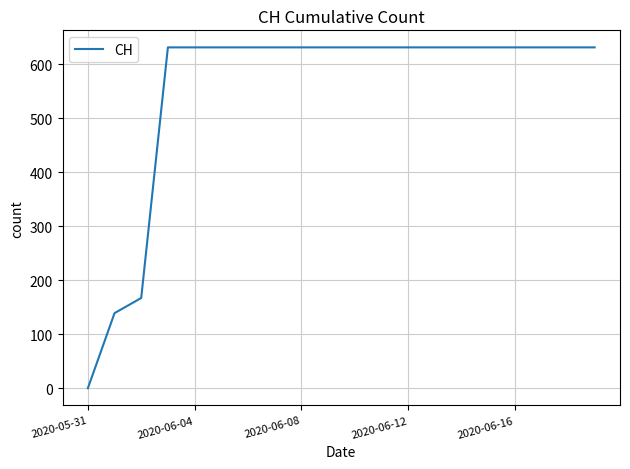

What is the difference between the maximum and minimum values?

631